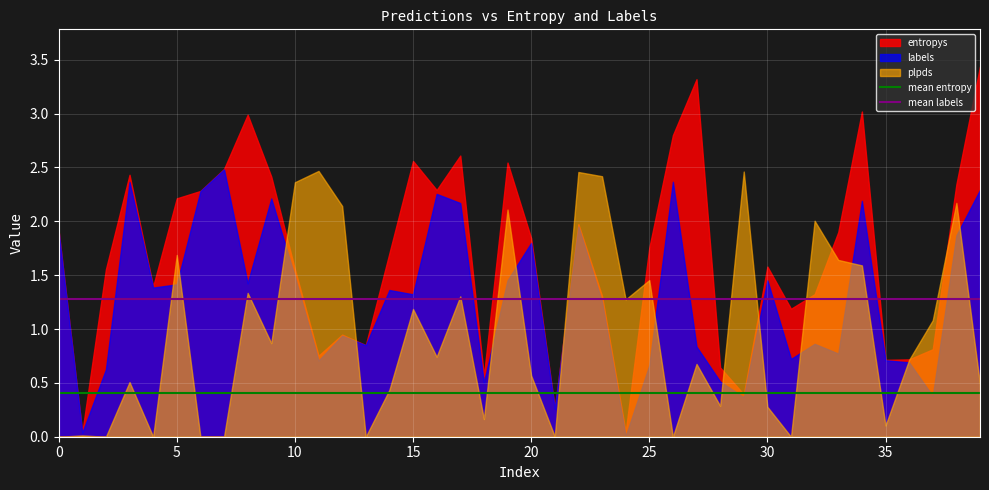

What is the lowest value of the mean entropy series?

0.4